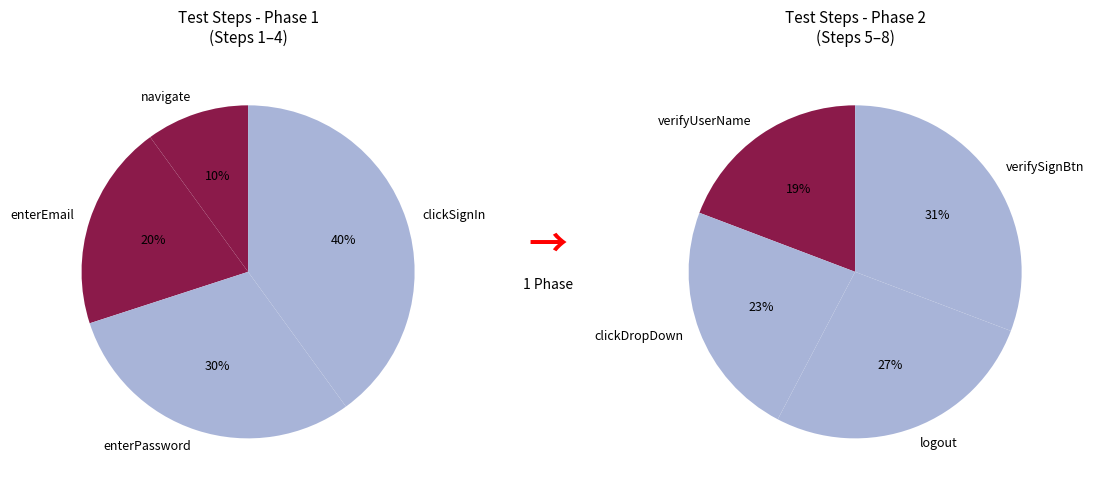

Between navigate and enterEmail, which is larger?

enterEmail